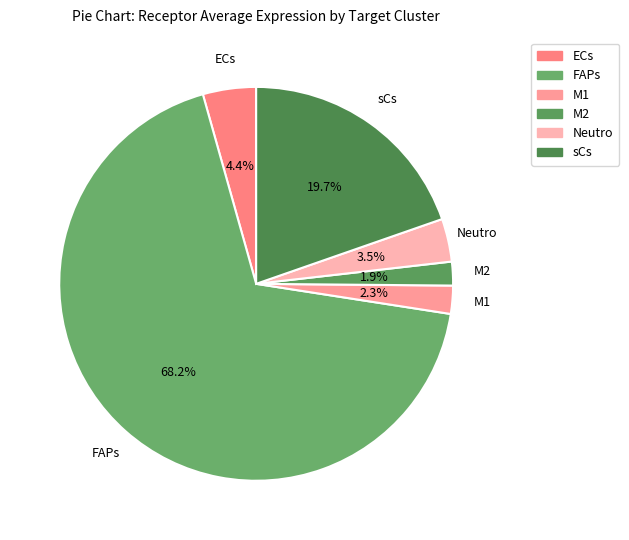

The M1 slice represents 2% of the pie. True or false?

True